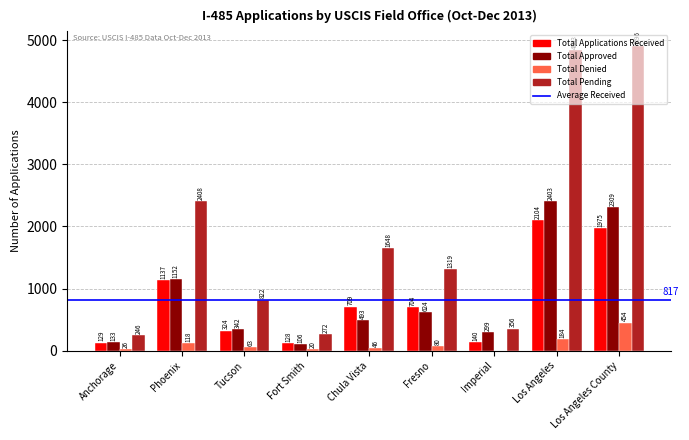

Is the value of Total Approved at Los Angeles County greater than the value of Total Applications Received at Fresno?

Yes